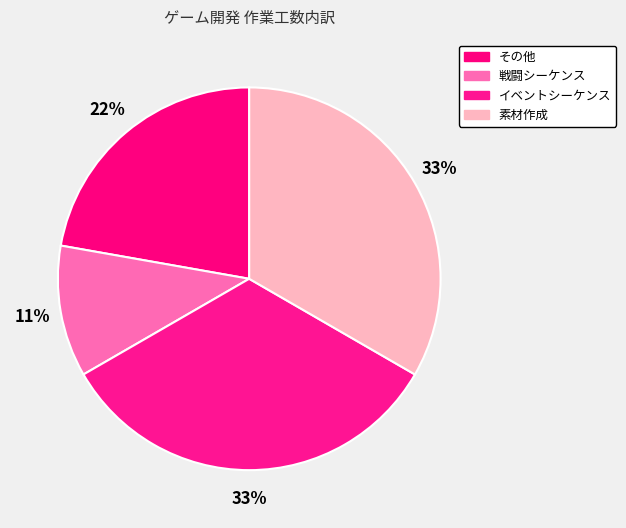

Rank the categories by value from lowest to highest.

戦闘シーケンス, その他, イベントシーケンス, 素材作成